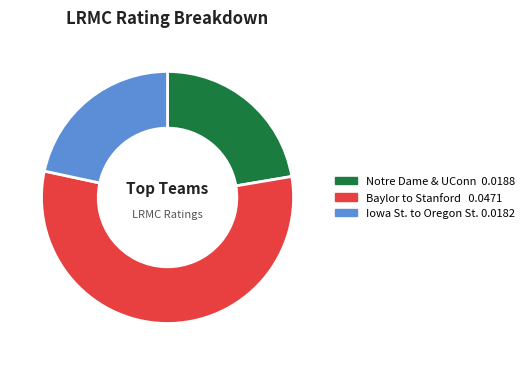

Is there any slice that represents more than half of the pie?

Yes